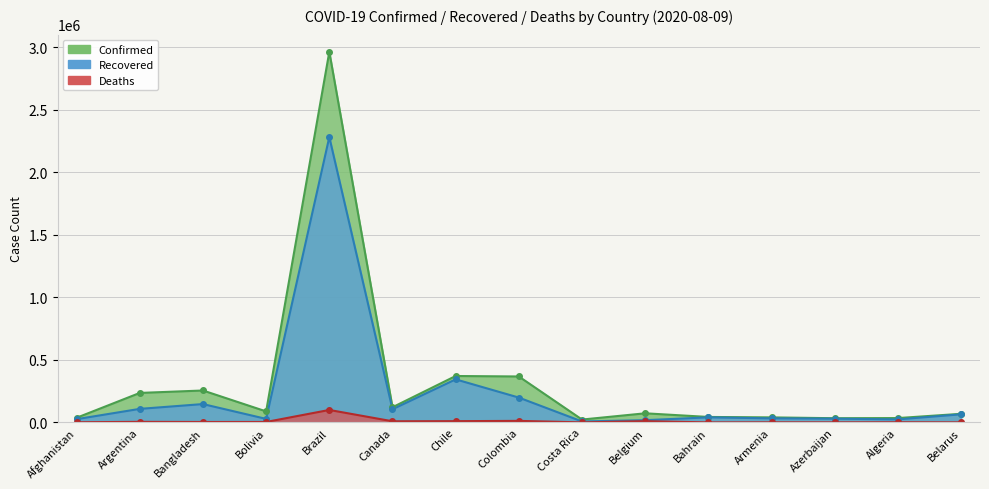

What is the greatest value displayed?

2962442